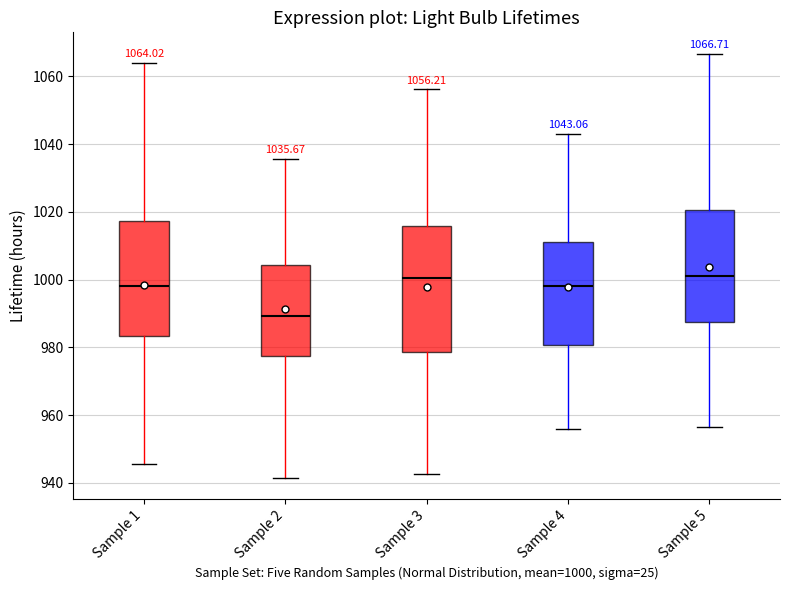

Comparing the boxes themselves (not the whiskers), which one is the tallest?

Sample 3